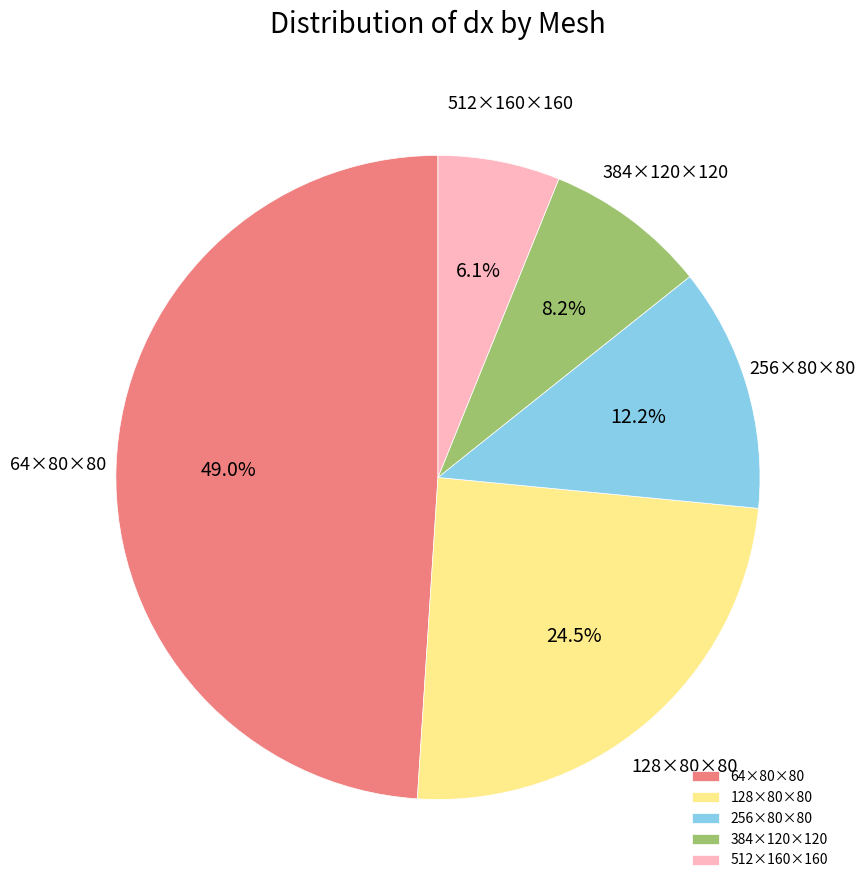

Which has a higher value, 256×80×80 or 384×120×120?

256×80×80